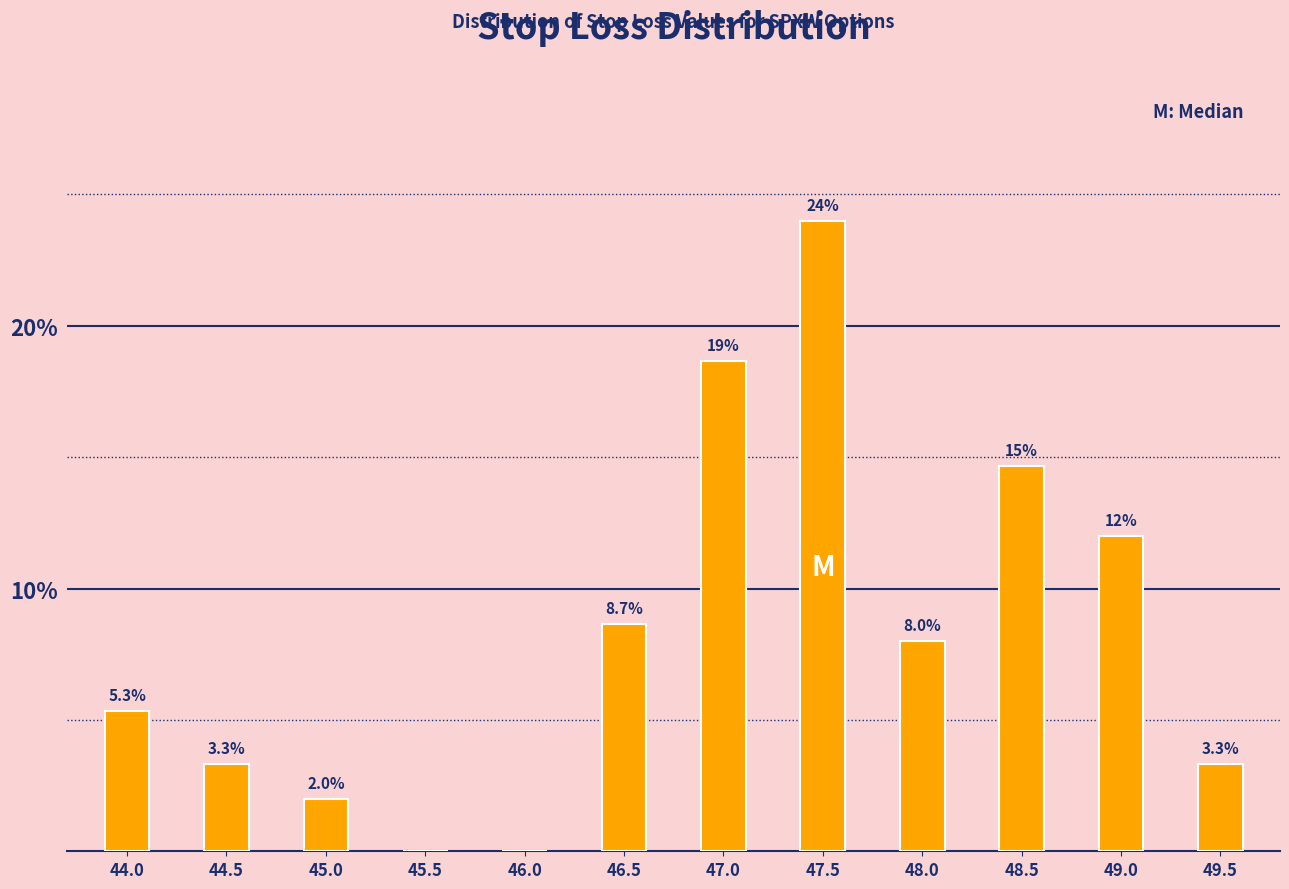

Reading left to right, extract all data points from this chart.

44.0=5.3	44.5=3.3	45.0=2.0	45.5=0.0	46.0=0.0	46.5=8.7	47.0=18.7	47.5=24.0	48.0=8.0	48.5=14.7	49.0=12.0	49.5=3.3